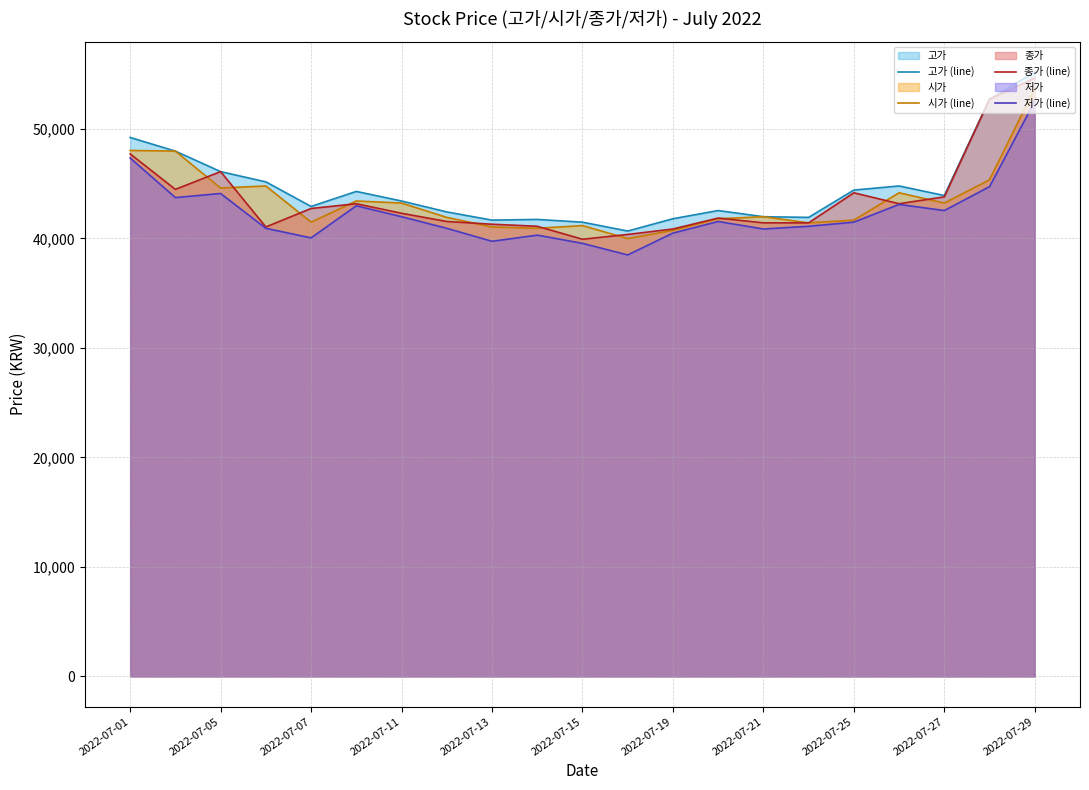

At which category does the chart reach its minimum across all series?

11